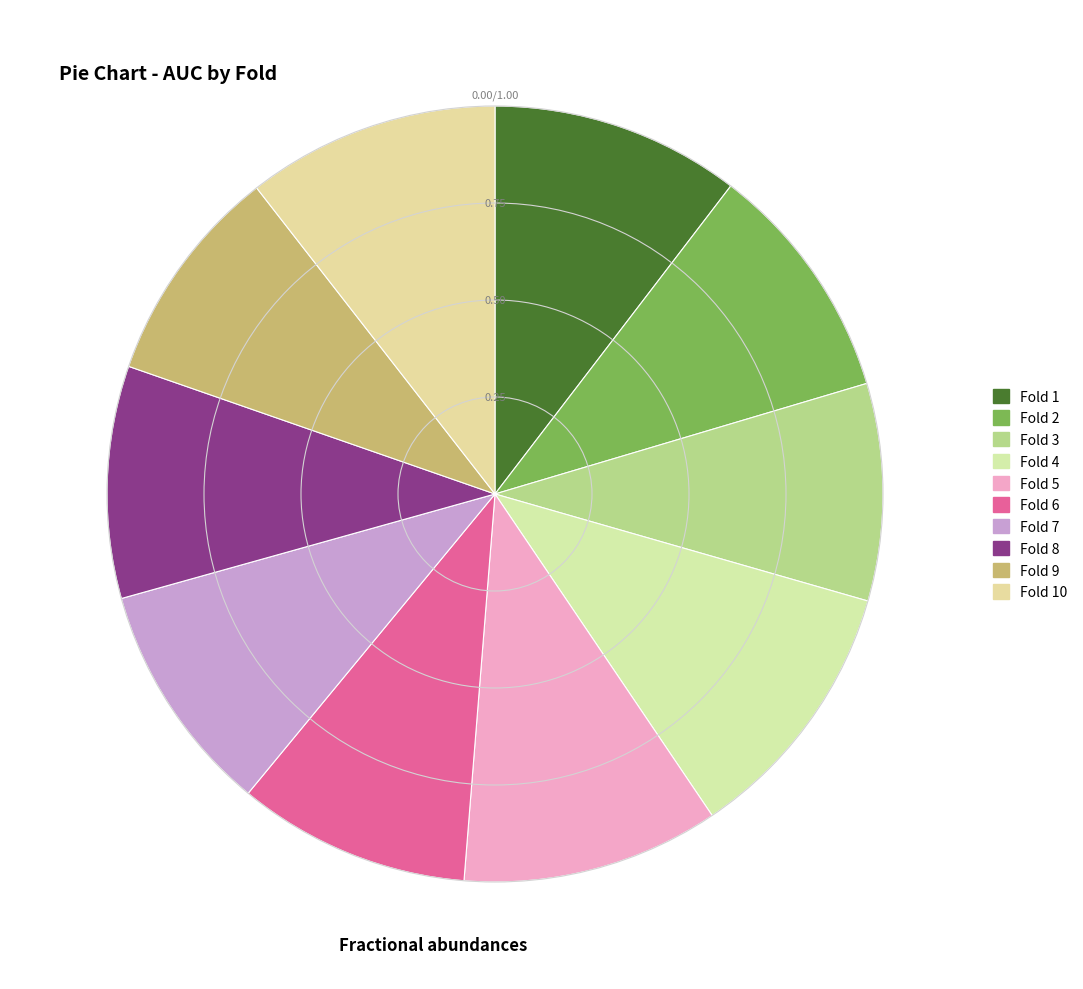

Does any single category account for the majority?

No